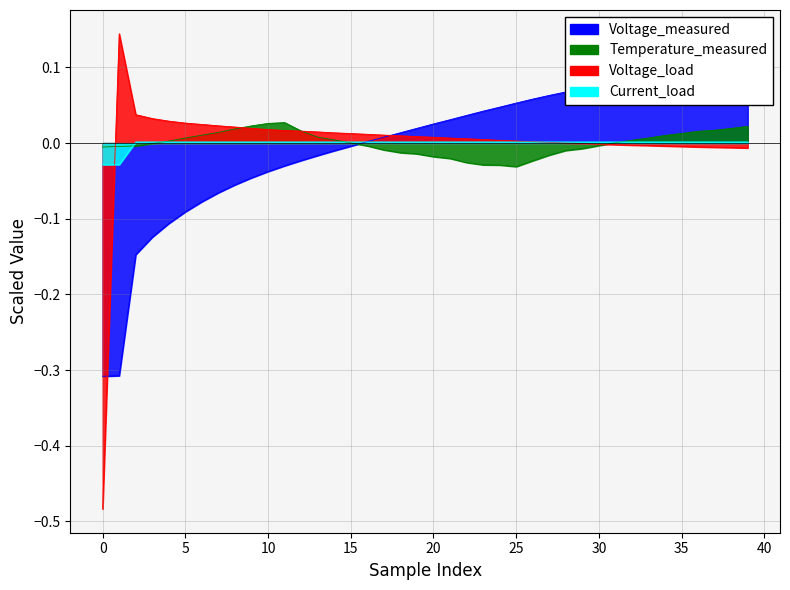

Reading left to right, what are all the values shown in this chart?

Voltage_measured: -0.3	-0.3	-0.1	-0.1	-0.1	-0.1	-0.1	-0.1	-0.1	-0.0	-0.0	-0.0	-0.0	-0.0	-0.0	-0.0	0.0	0.0	0.0	0.0	0.0	0.0	0.0	0.0	0.0	0.1	0.1	0.1	0.1	0.1	0.1	0.1	0.1	0.1	0.1	0.1	0.1	0.1	0.1	0.1
Temperature_measured: -0.0	-0.0	-0.0	-0.0	0.0	0.0	0.0	0.0	0.0	0.0	0.0	0.0	0.0	0.0	0.0	0.0	-0.0	-0.0	-0.0	-0.0	-0.0	-0.0	-0.0	-0.0	-0.0	-0.0	-0.0	-0.0	-0.0	-0.0	-0.0	0.0	0.0	0.0	0.0	0.0	0.0	0.0	0.0	0.0
Voltage_load: -0.5	0.1	0.0	0.0	0.0	0.0	0.0	0.0	0.0	0.0	0.0	0.0	0.0	0.0	0.0	0.0	0.0	0.0	0.0	0.0	0.0	0.0	0.0	0.0	0.0	0.0	0.0	0.0	0.0	-0.0	-0.0	-0.0	-0.0	-0.0	-0.0	-0.0	-0.0	-0.0	-0.0	-0.0
Current_load: -0.0	-0.0	0.0	0.0	0.0	0.0	0.0	0.0	0.0	0.0	0.0	0.0	0.0	0.0	0.0	0.0	0.0	0.0	0.0	0.0	0.0	0.0	0.0	0.0	0.0	0.0	0.0	0.0	0.0	0.0	0.0	0.0	0.0	0.0	0.0	0.0	0.0	0.0	0.0	0.0